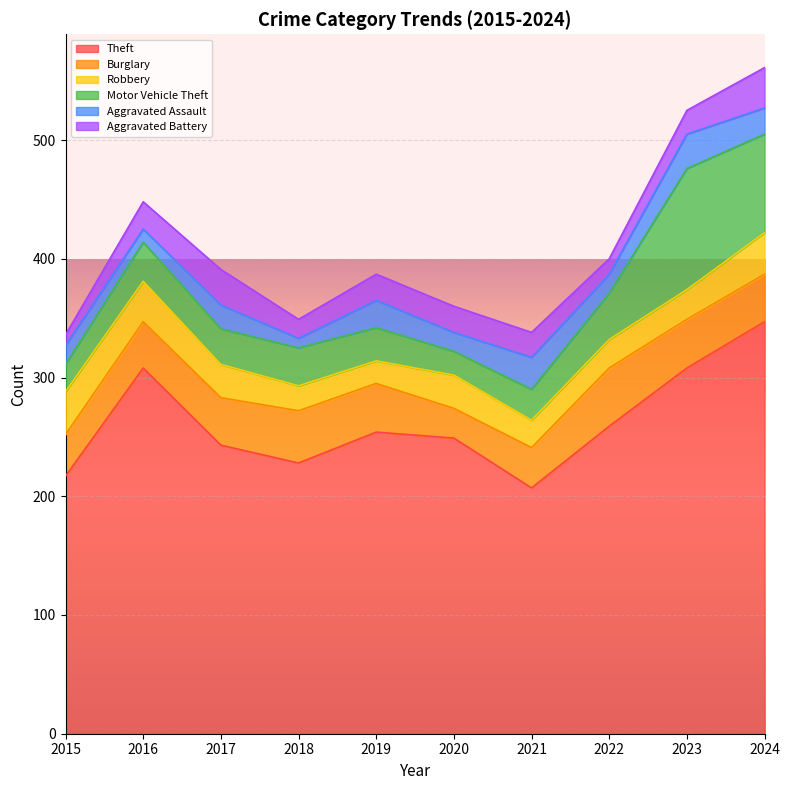

What is the value of the Robbery point at the 5th from the left?

19